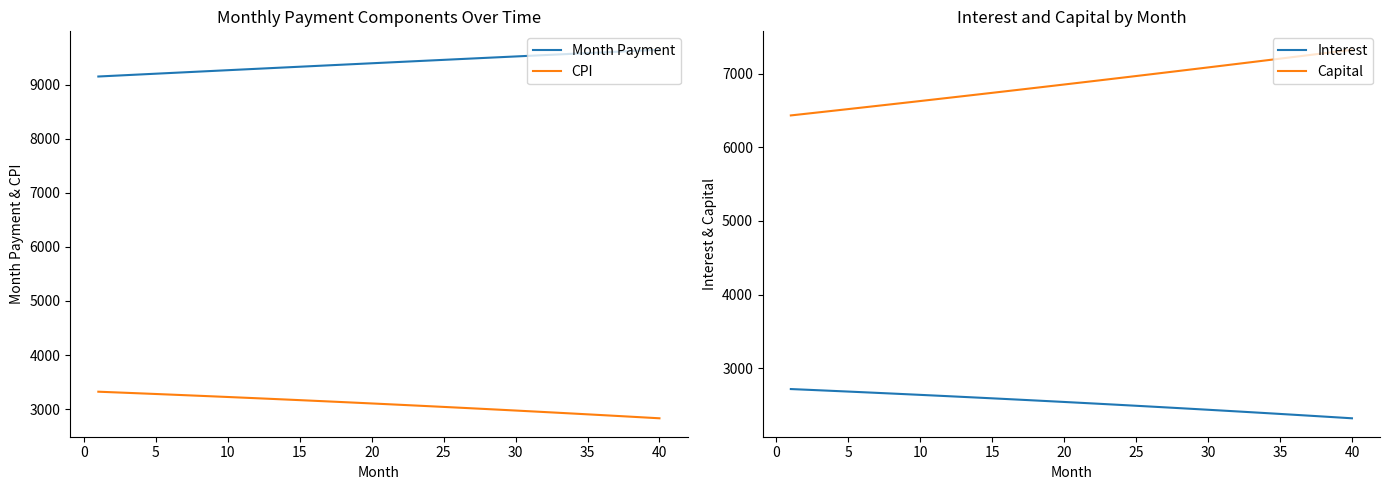

What is the minimum value for Month Payment?

9149.0